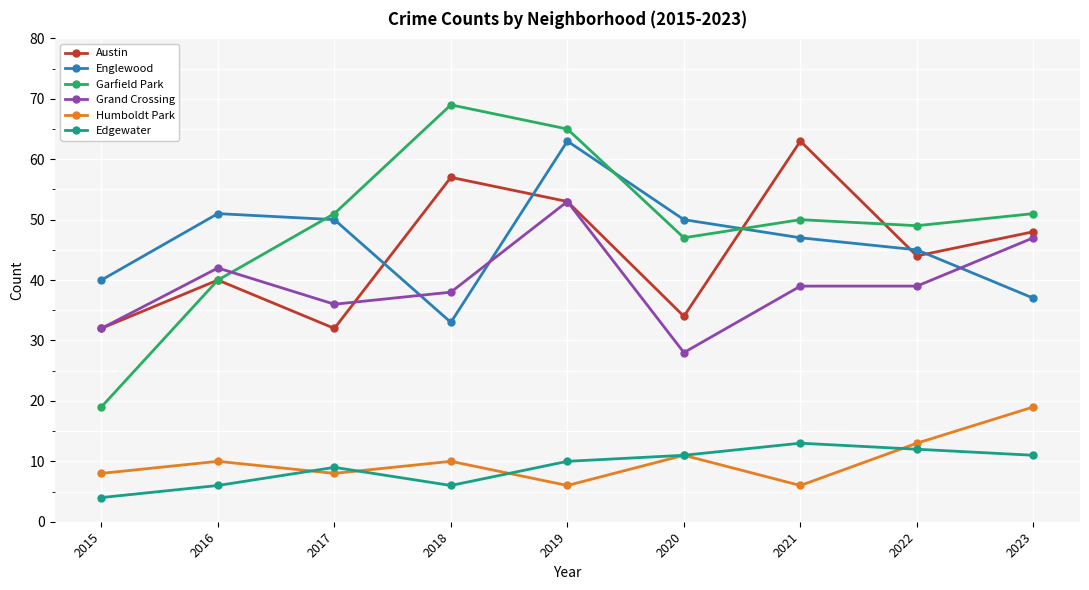

What is the difference between the maximum and minimum values in the Garfield Park series?

50